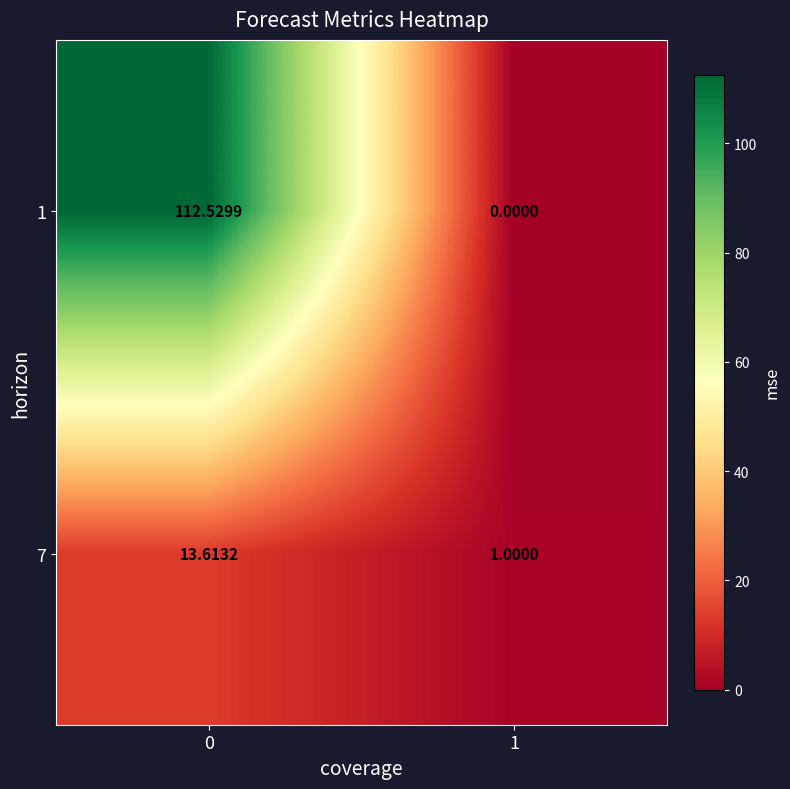

Rank the series by their average value, from lowest to highest.

7, 1